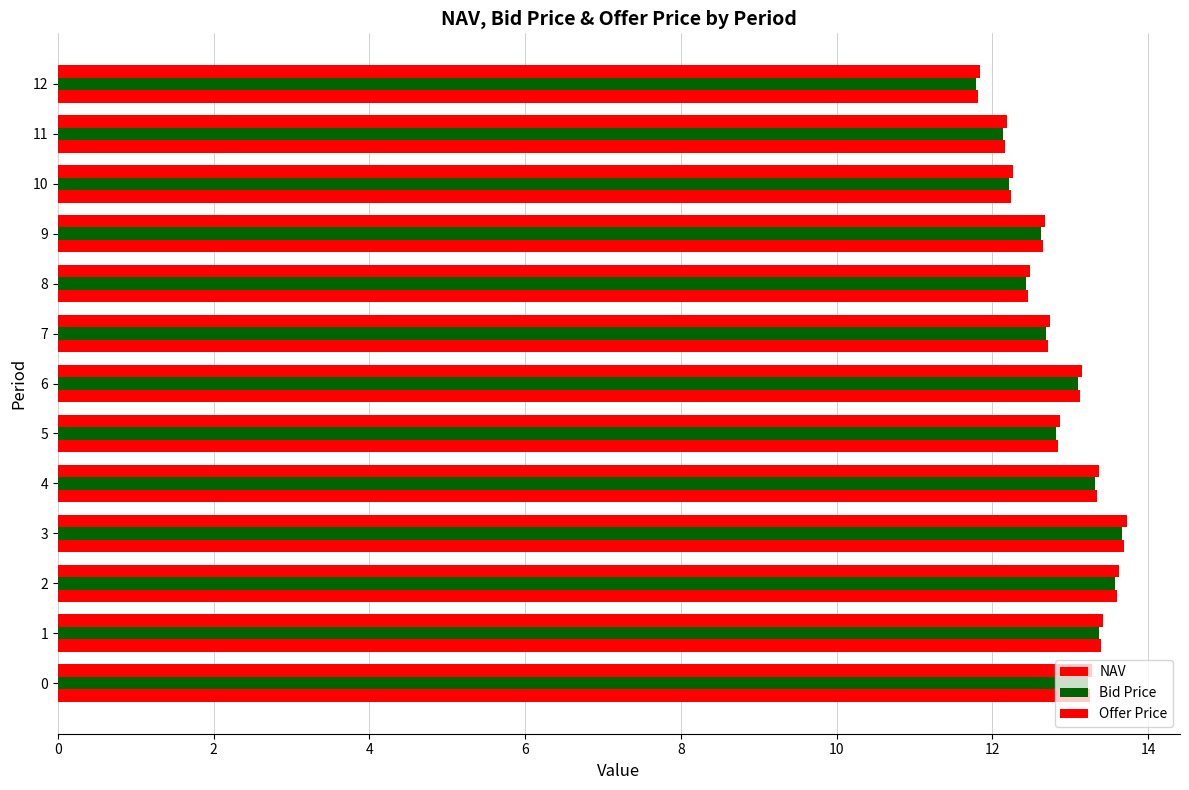

How many distinct data groups are displayed?

3